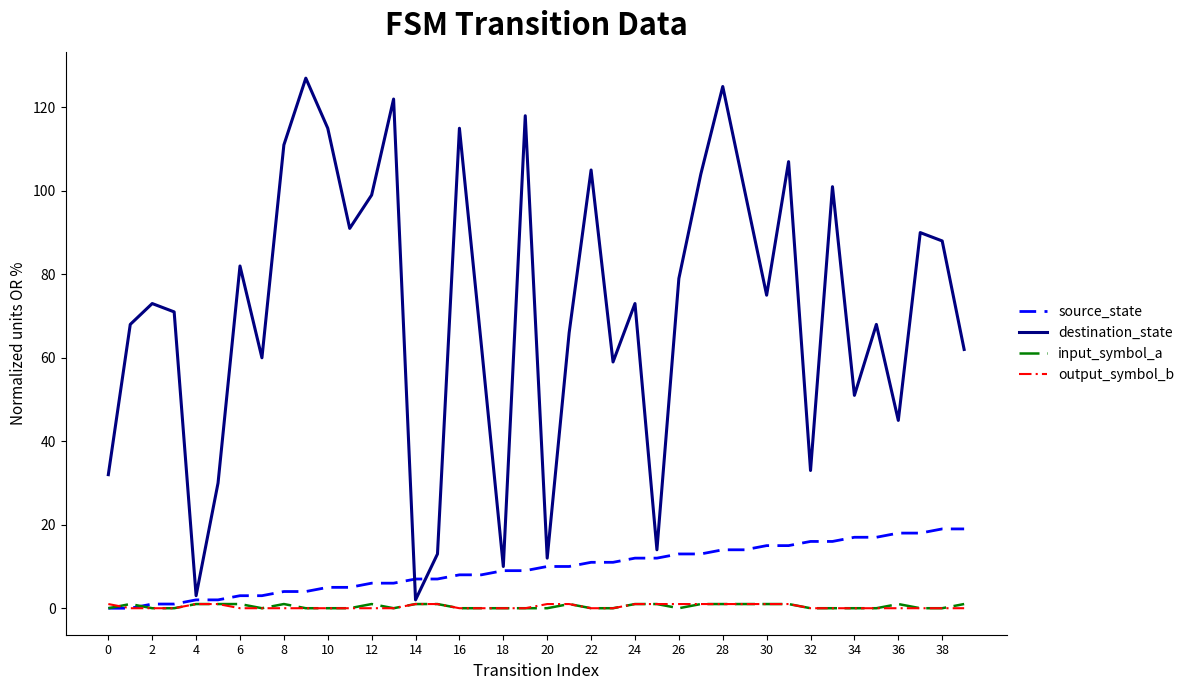

Which series has the widest spread of values?

destination_state